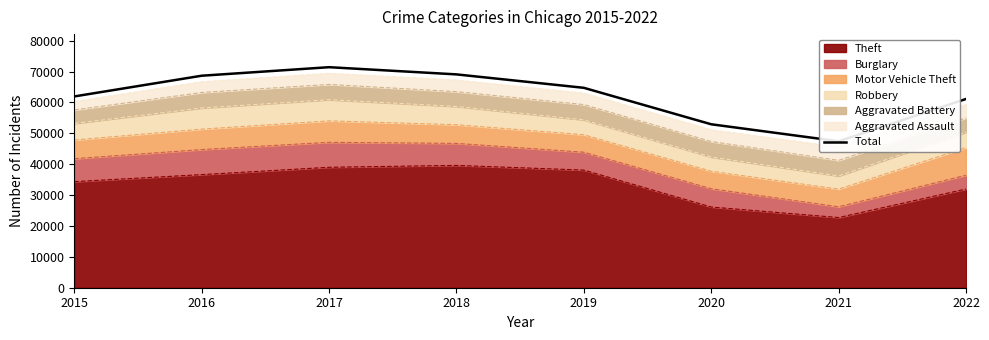

What is the change in value from 2020 to 2021?

-5503